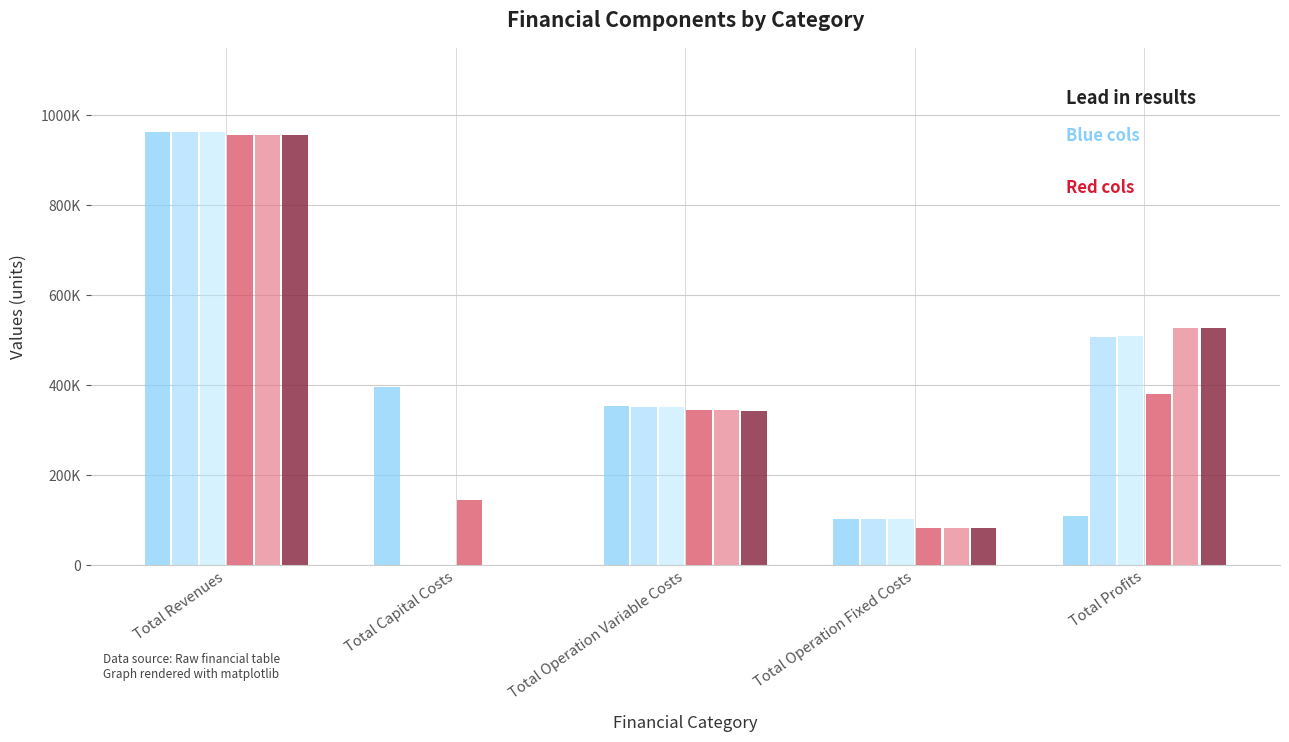

Are the bars grouped side by side (vs. stacked)?

Yes